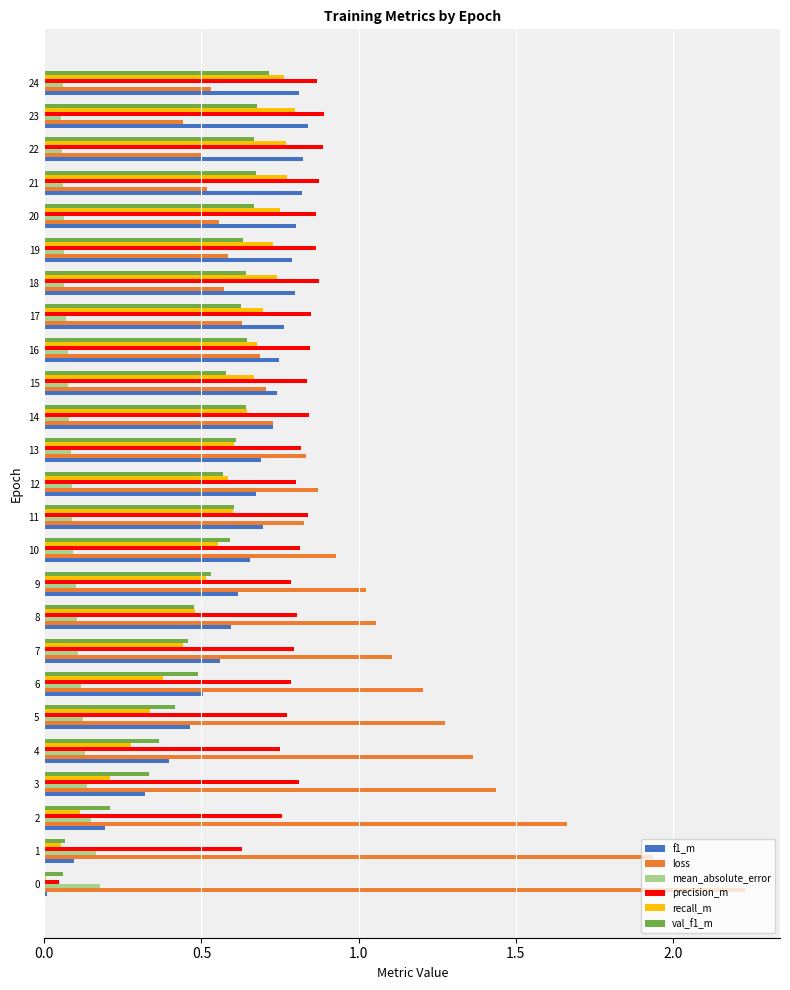

The f1_m series shows 0.7 at 5. True or false?

False